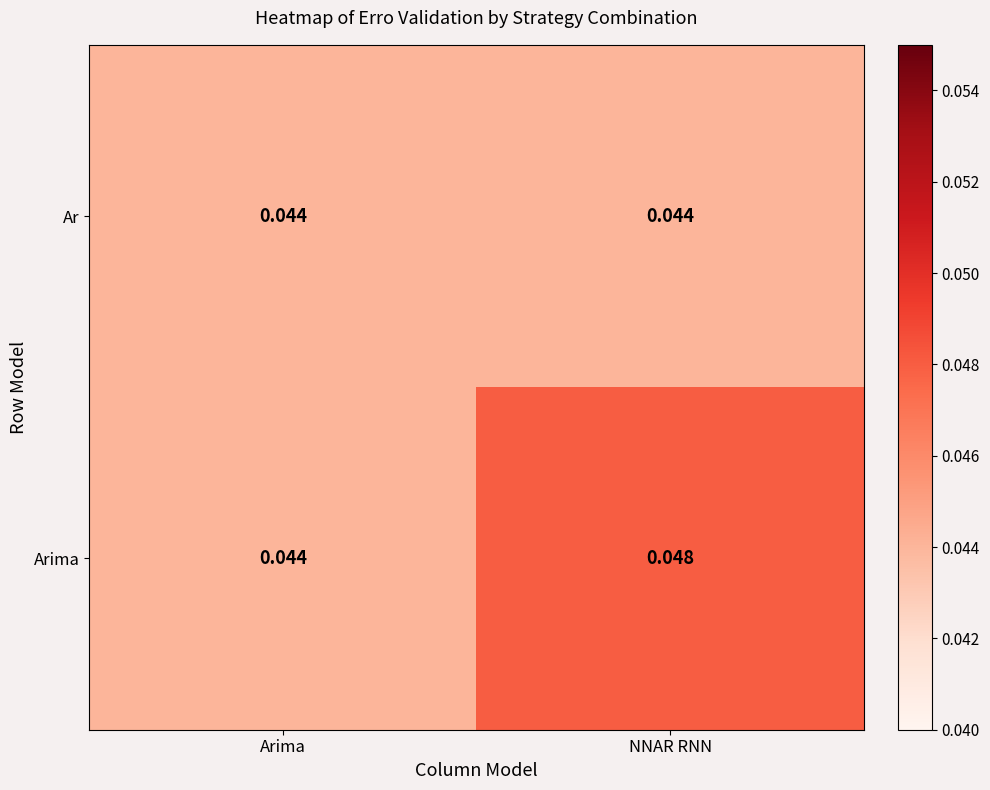

Which series has the largest total across all categories?

Arima